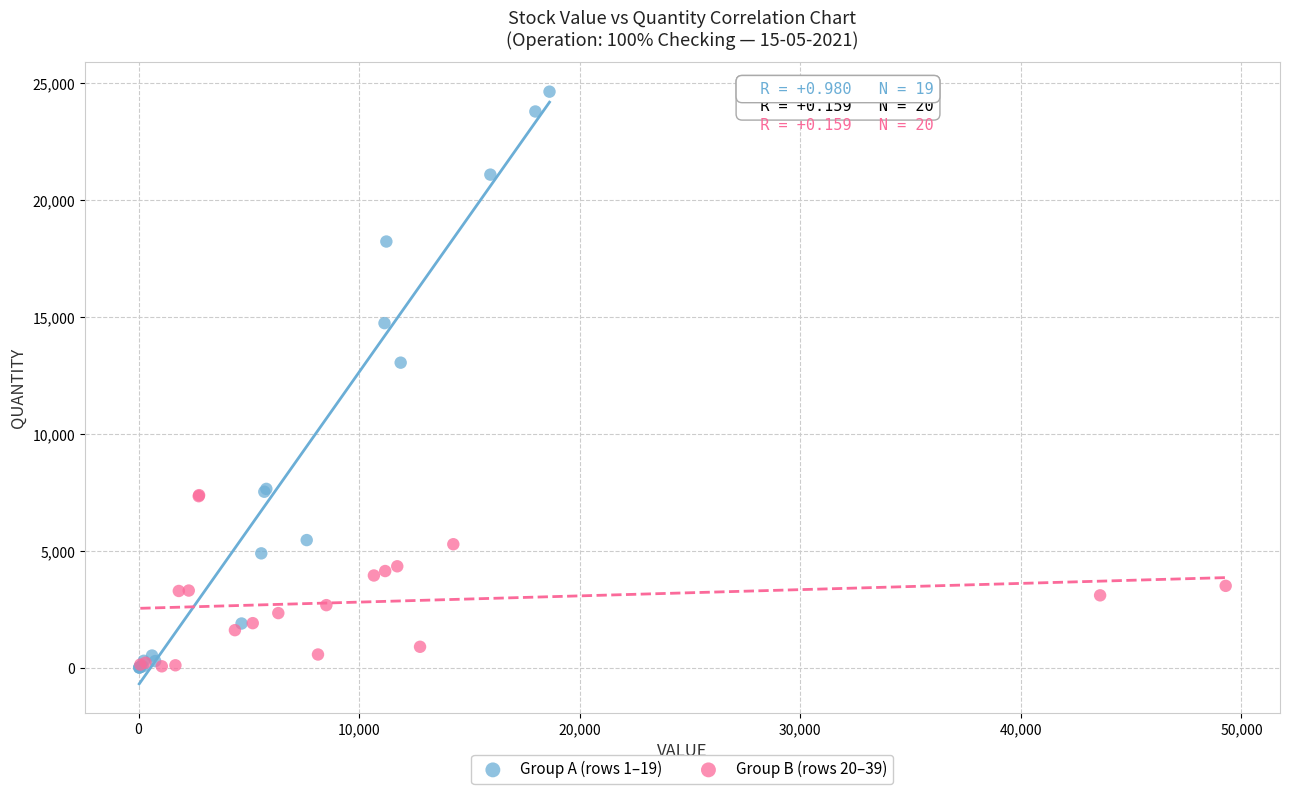

Which series contains the highest Y value?

Group A (rows 1–19)